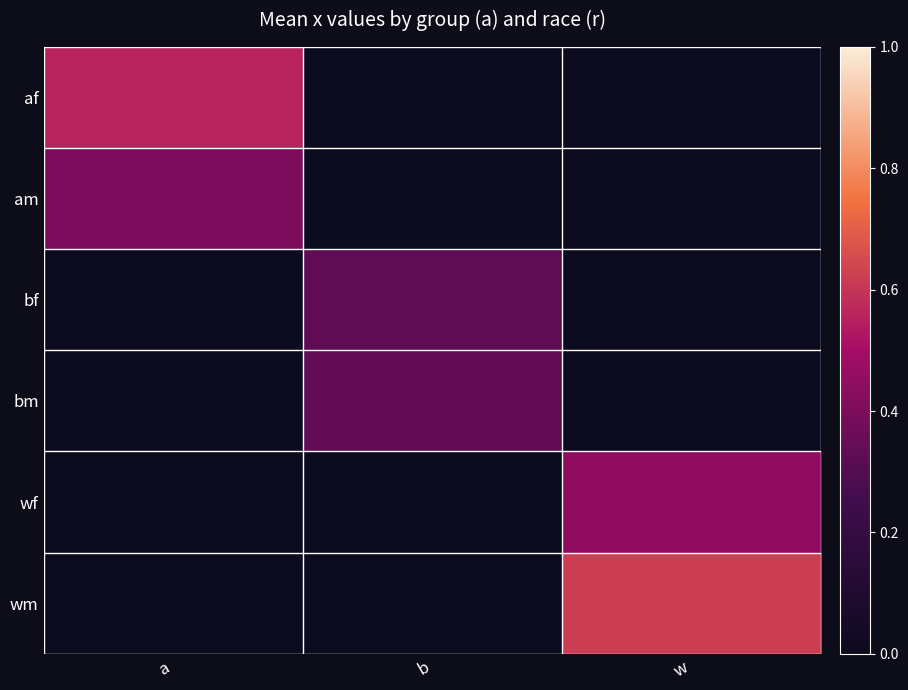

How many categories are shown in the chart?

3